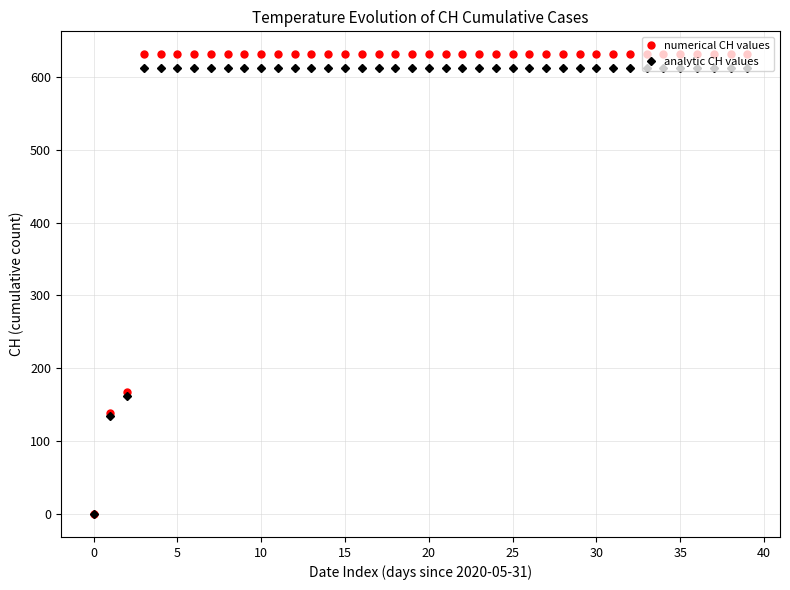

At how many categories does at least one series exceed 347?

37